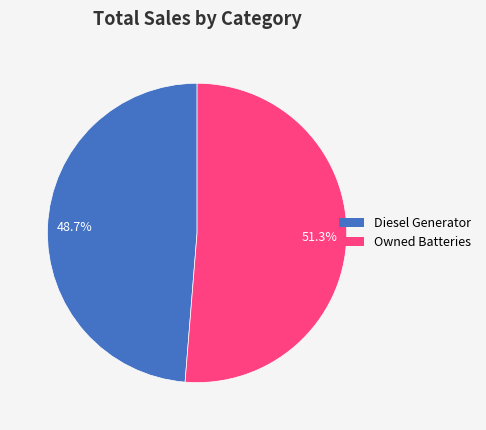

Is there any slice that represents more than half of the pie?

Yes